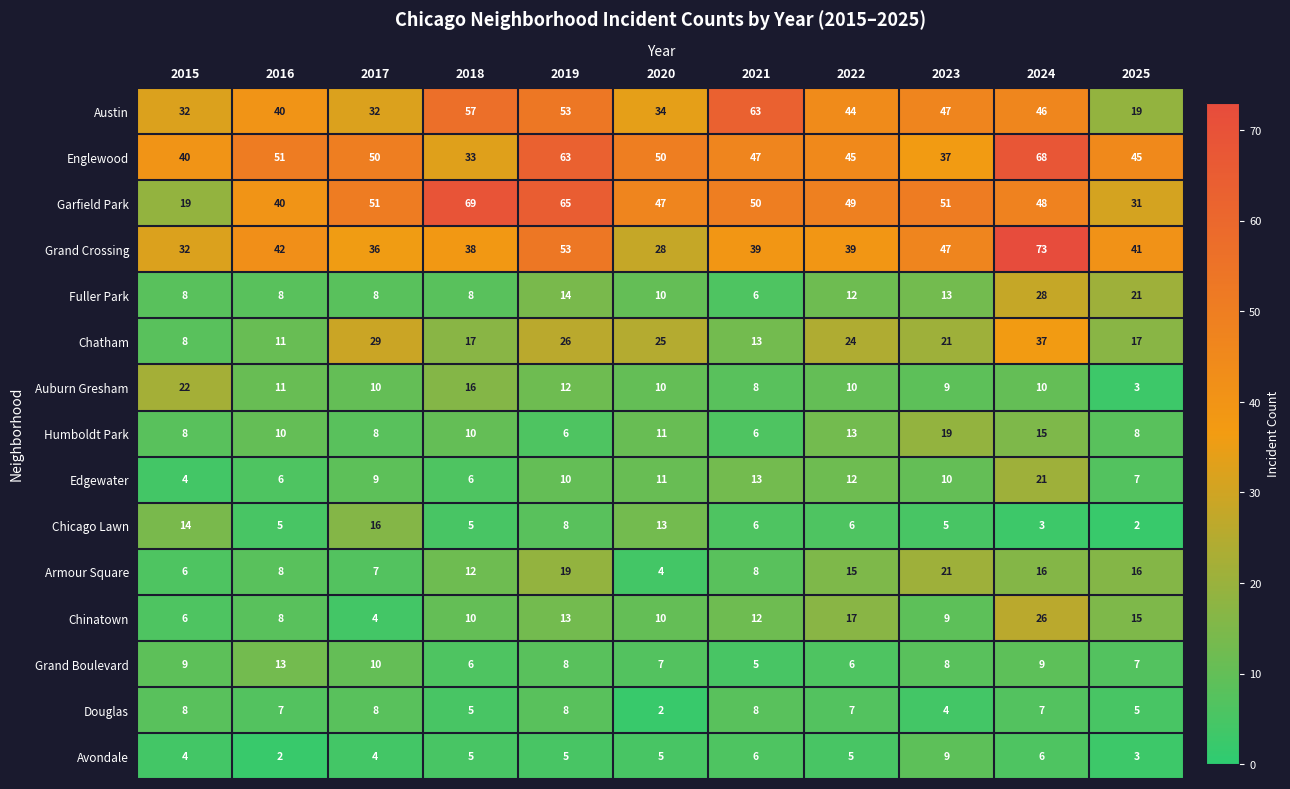

Count the Humboldt Park values in the range 8 to 13.

7